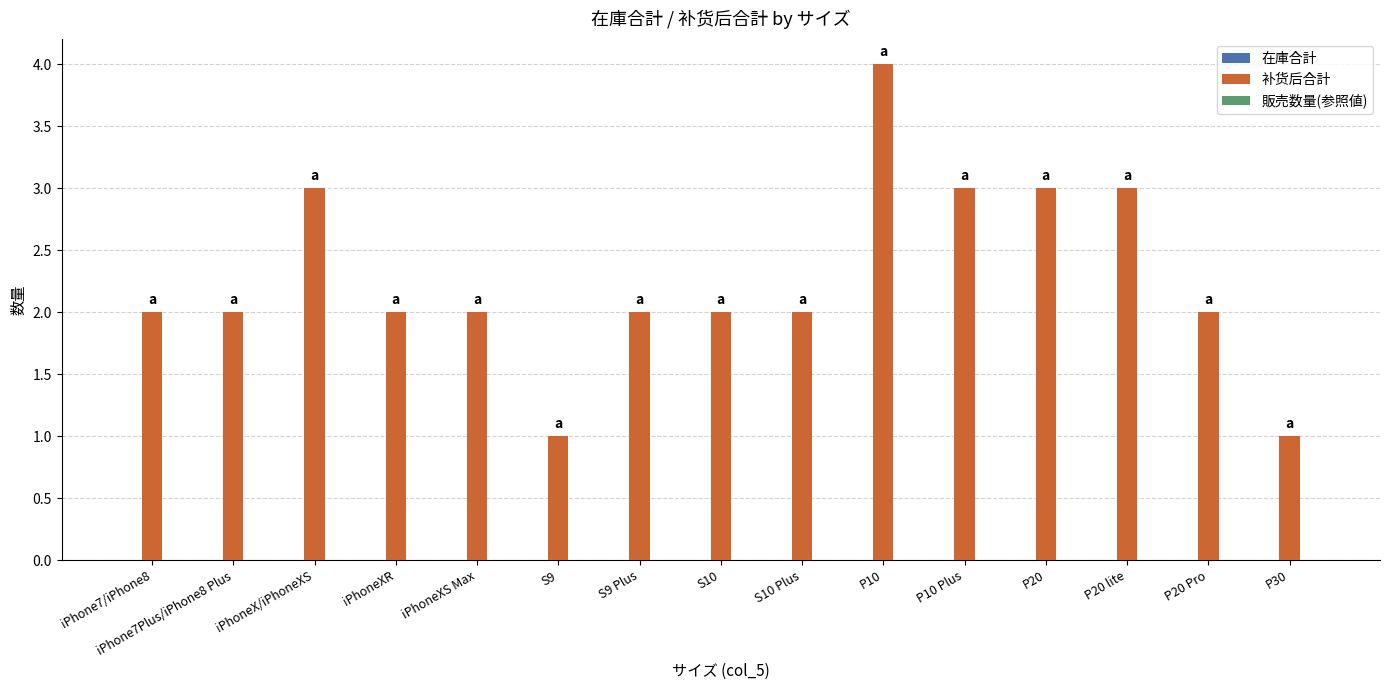

What is the greatest value displayed?

4